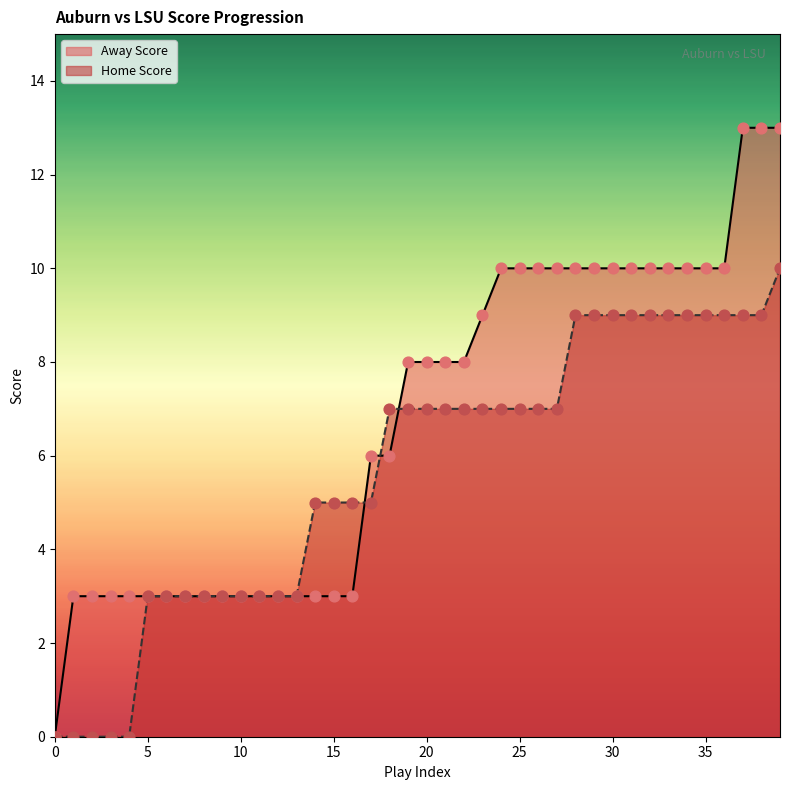

Which series reaches the minimum Y coordinate?

Away Score